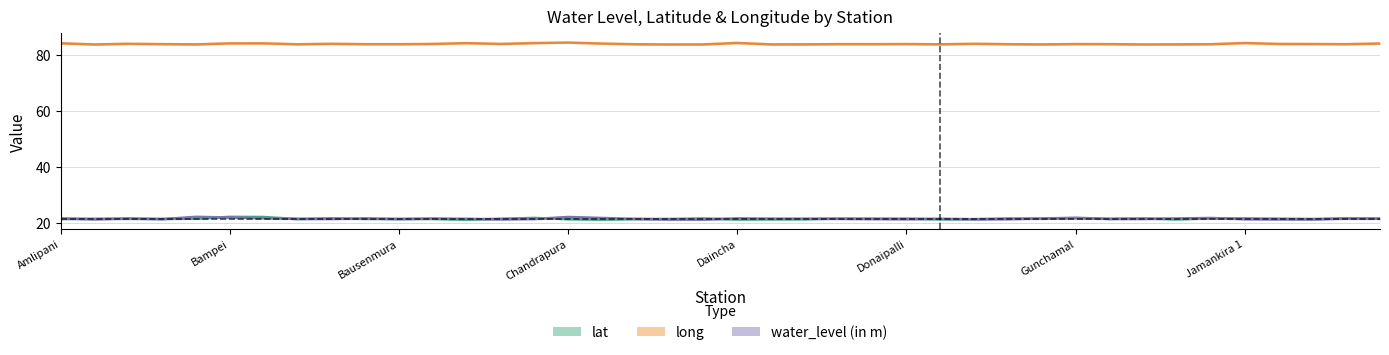

Reading left to right, extract all data points from this chart.

water_level (in m): 21.5	21.2	21.5	21.3	22.1	21.9	21.6	21.4	21.4	21.5	21.3	21.5	21.4	21.2	21.3	22.1	21.7	21.4	21.1	21.1	21.6	21.5	21.4	21.4	21.3	21.3	21.4	21.2	21.3	21.5	21.8	21.4	21.4	21.5	21.7	21.3	21.2	21.2	21.5	21.4
lat: 21.3	21.4	21.4	21.4	21.4	22.1	22.1	21.3	21.6	21.4	21.3	21.4	21.1	21.4	21.7	21.3	21.1	21.3	21.3	21.5	21.2	21.2	21.3	21.5	21.4	21.5	21.2	21.3	21.5	21.4	21.6	21.4	21.5	21.2	21.6	21.5	21.4	21.3	21.5	21.5
long: 84.3	83.9	84.1	84.0	83.9	84.3	84.3	83.9	84.1	84.0	84.0	84.1	84.4	84.1	84.4	84.6	84.2	84.0	83.9	83.9	84.4	83.9	83.9	84.0	84.0	84.0	83.9	84.1	84.0	83.9	84.0	84.0	83.9	83.9	84.0	84.4	84.1	84.0	84.0	84.2